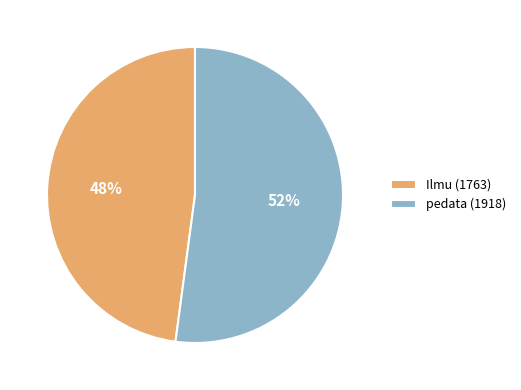

Rank the categories by value from lowest to highest.

Ilmu (1763), pedata (1918)